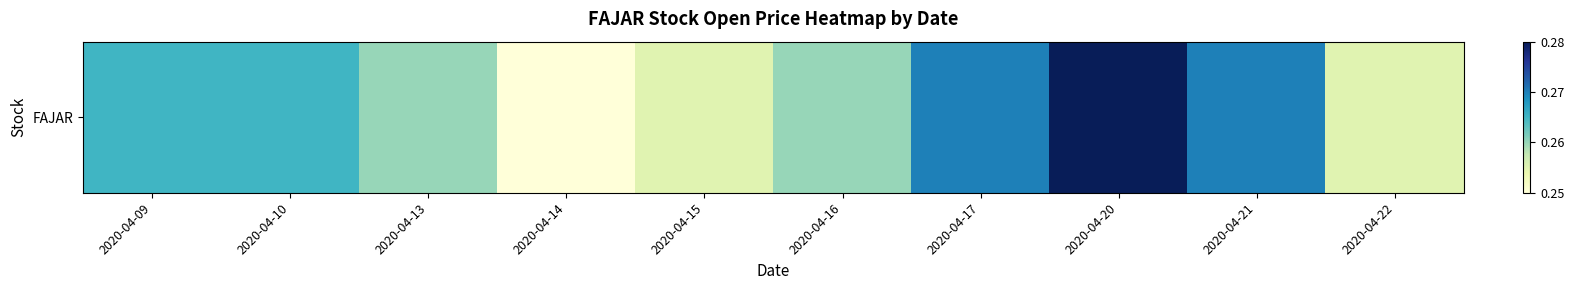

Rank the categories by value from lowest to highest.

2020-04-14, 2020-04-15, 2020-04-22, 2020-04-13, 2020-04-16, 2020-04-09, 2020-04-10, 2020-04-17, 2020-04-21, 2020-04-20